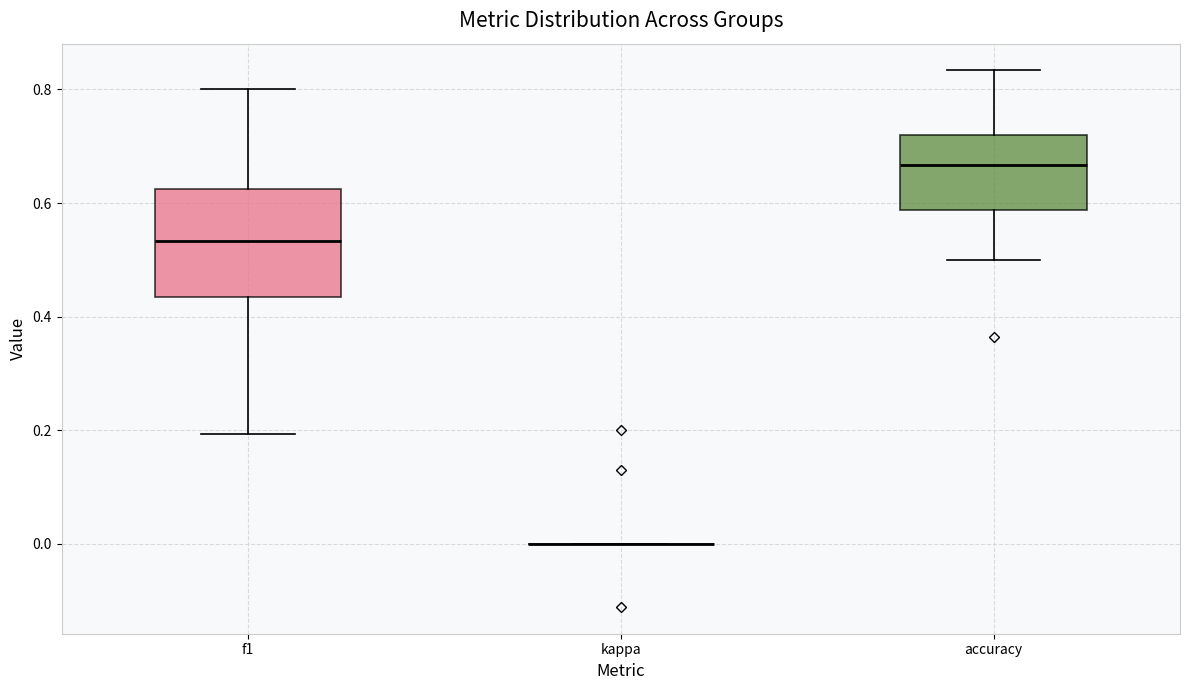

Where is the upper edge of the box for f1 on the y-axis? The values are not printed on the chart, so give them approximately, as read against the axis.

0.62